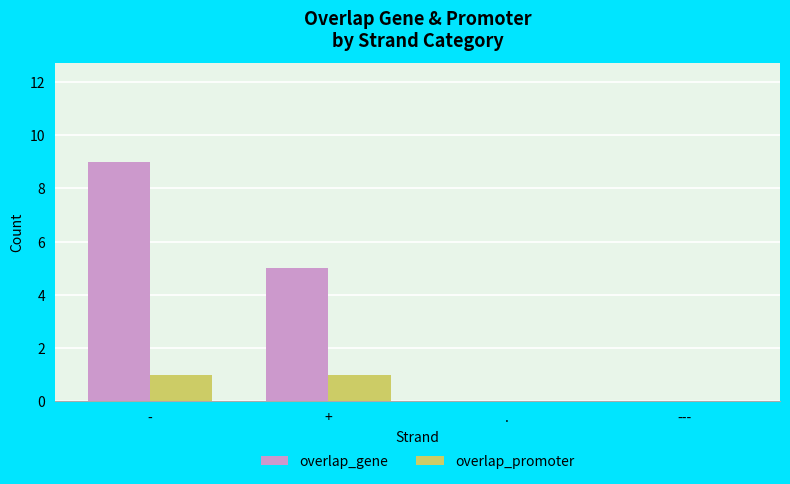

What is the spread (max minus min) of values at -?

8